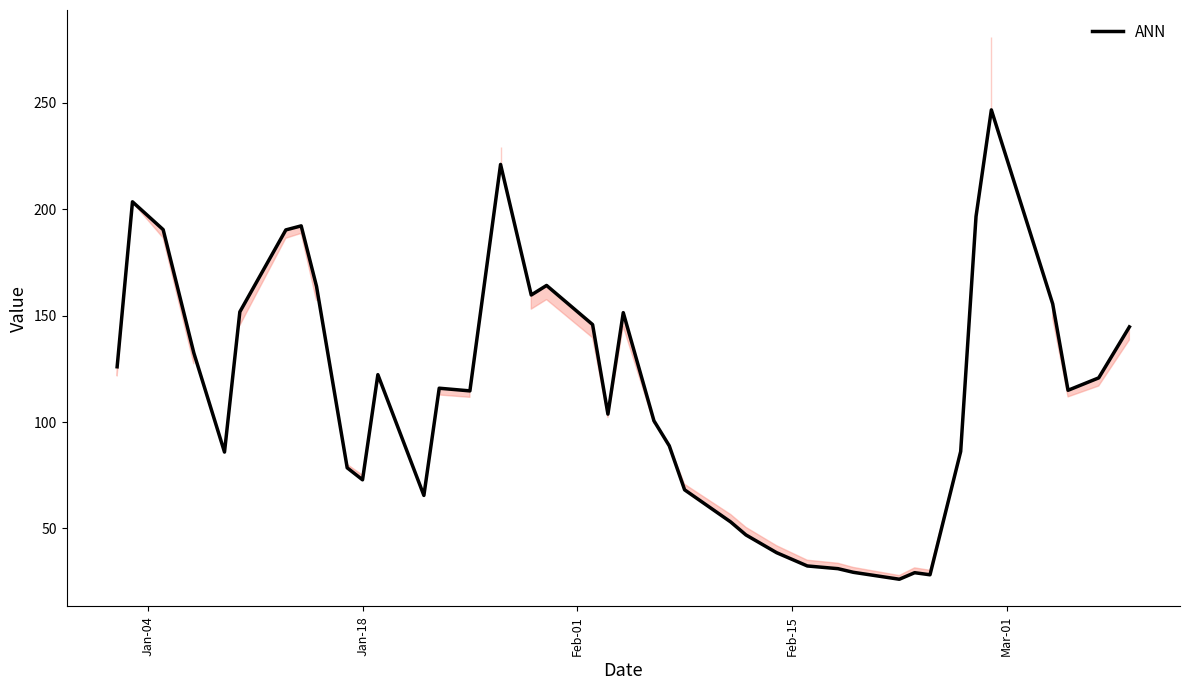

What is the minimum value shown in the chart?

26.2